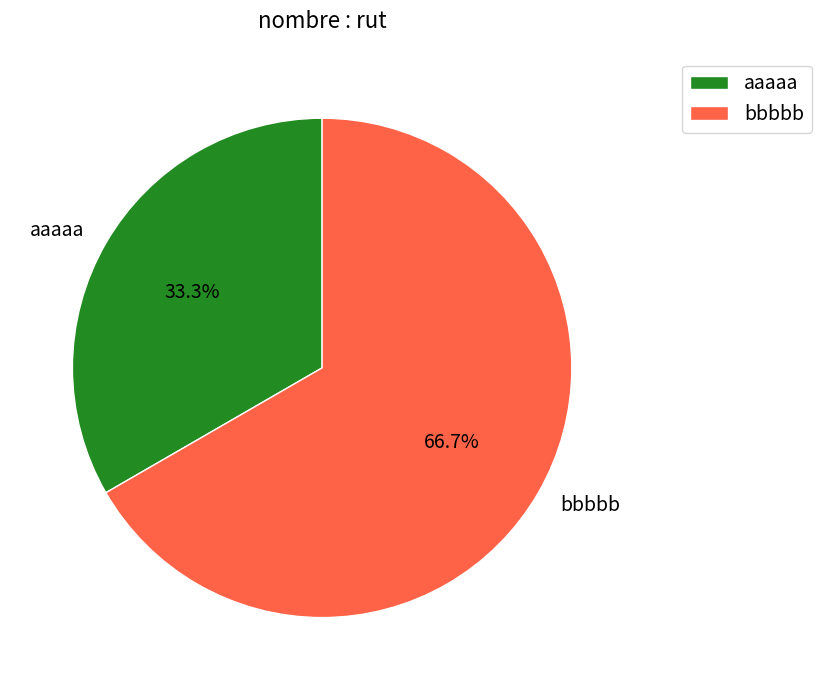

To the nearest percent, what is the combined percentage of aaaaa and bbbbb?

100%